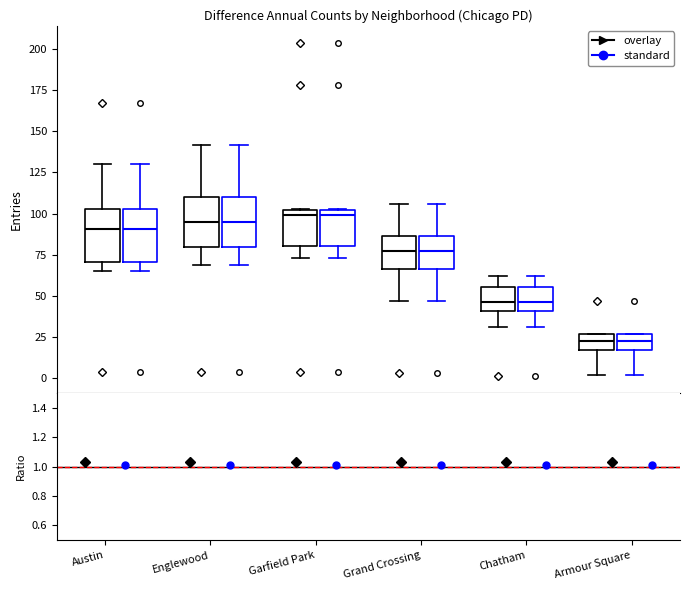

Where is the lower edge of the box for Garfield Park (overlay) on the y-axis? The values are not printed on the chart, so give them approximately, as read against the axis.

80